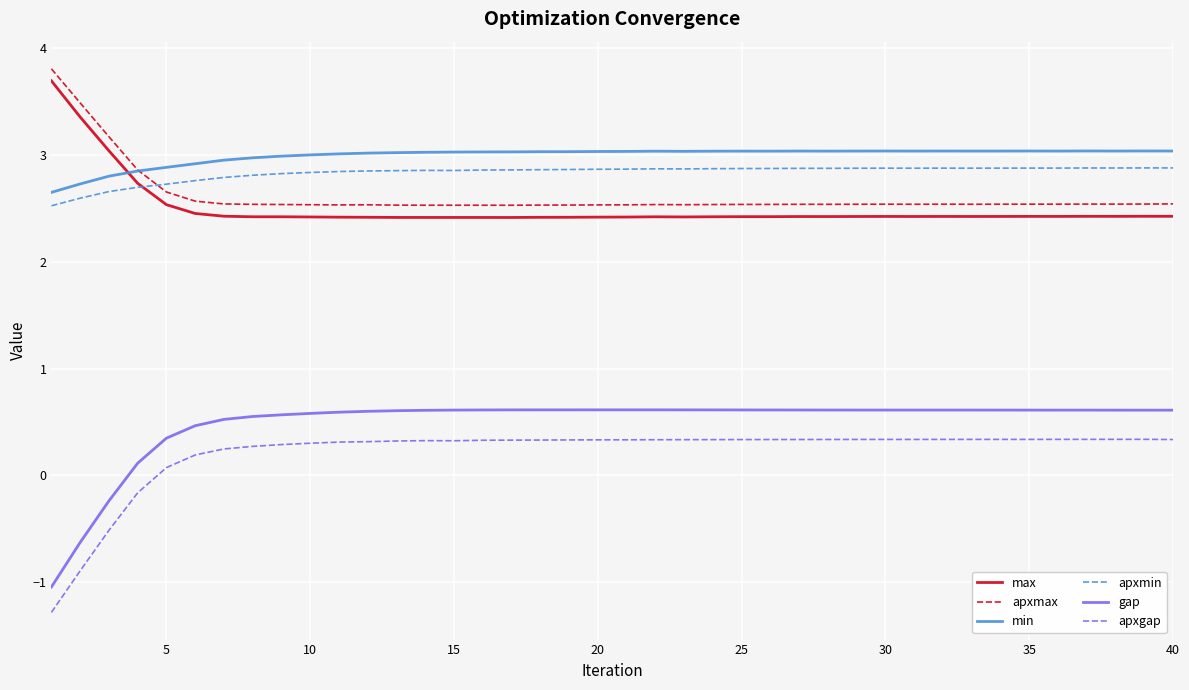

What is the lowest value of the apxgap series?

-1.3